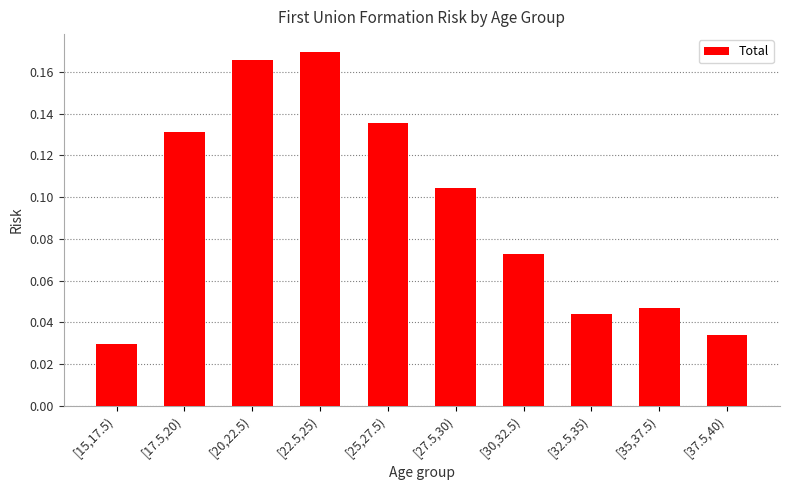

Is it true that the value at [25,27.5) is 0.2?

False